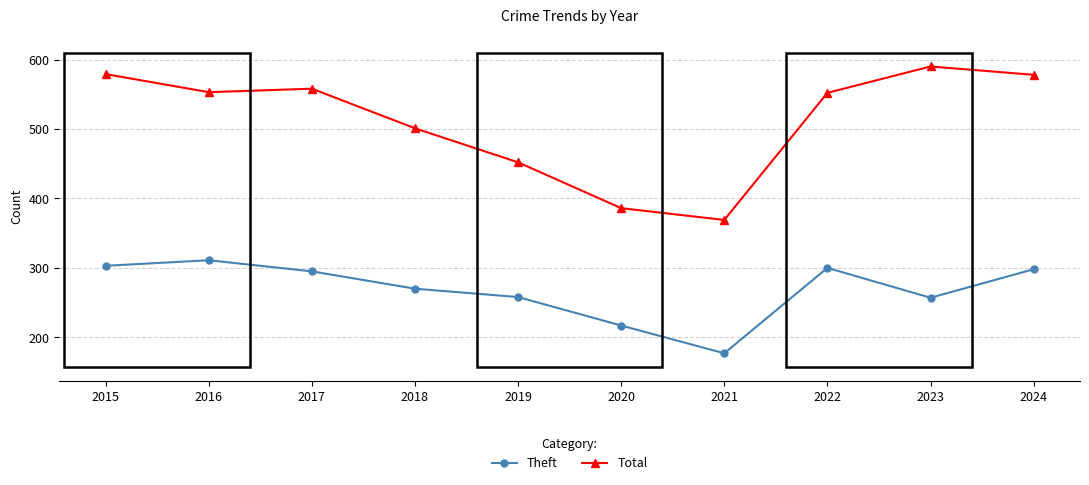

What is the total value across all series at 2021?

546